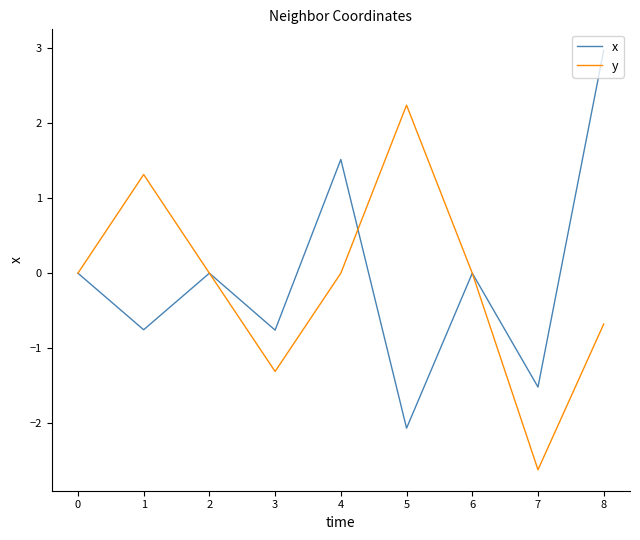

At which category is the sum across all series the highest?

8